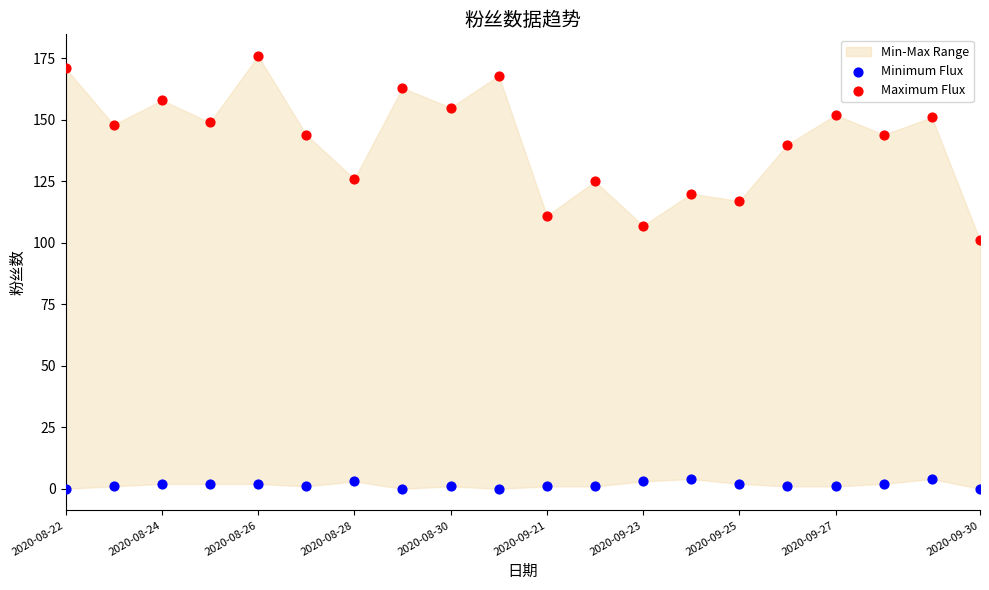

Which series has the largest Y range (max minus min)?

Maximum Flux